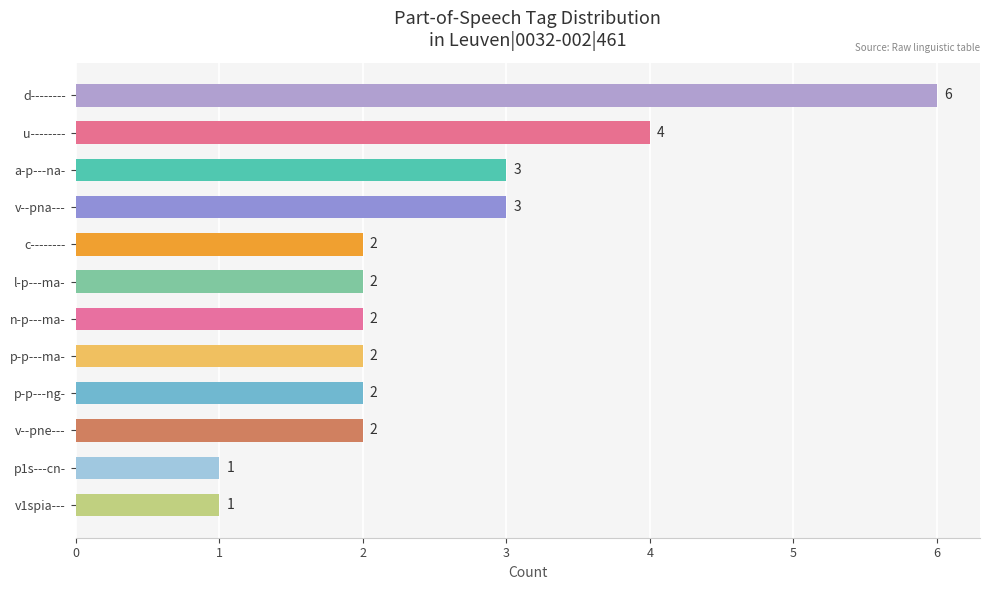

What position from the bottom is p1s---cn-?

2